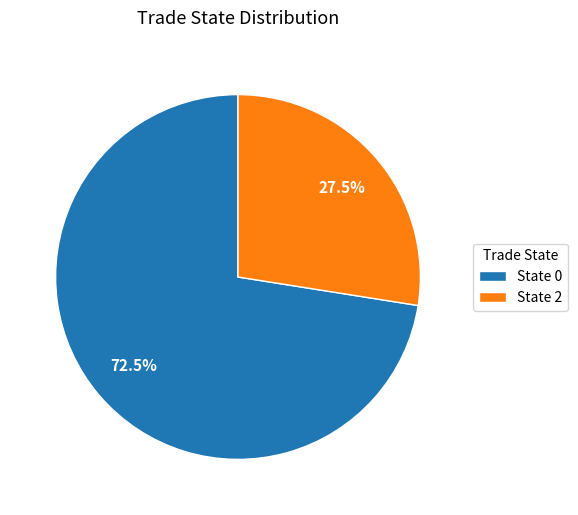

Does State 0 account for over 50% of the chart?

Yes